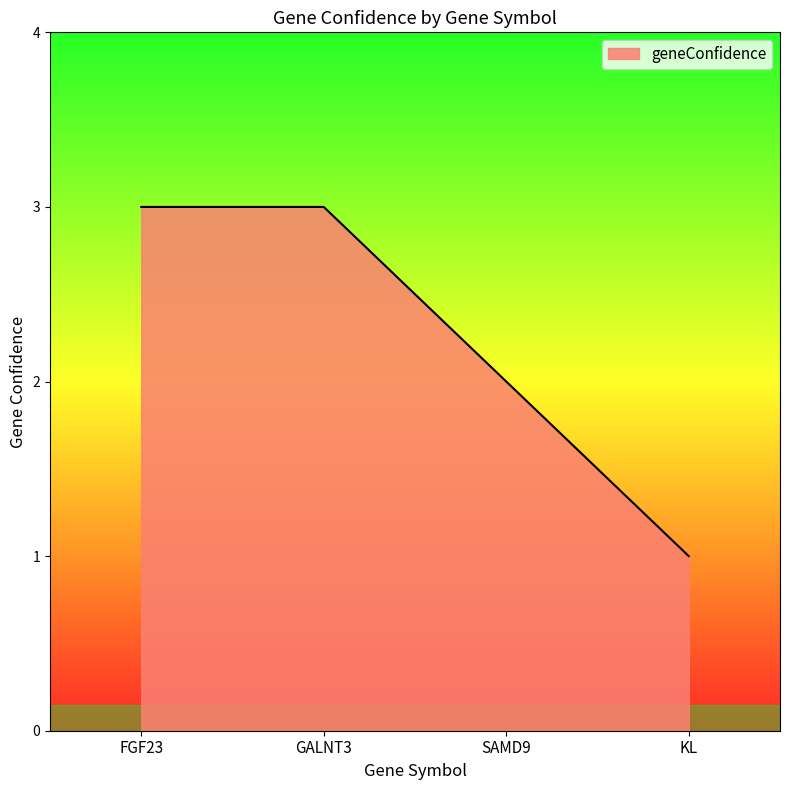

What position from the left is FGF23?

1